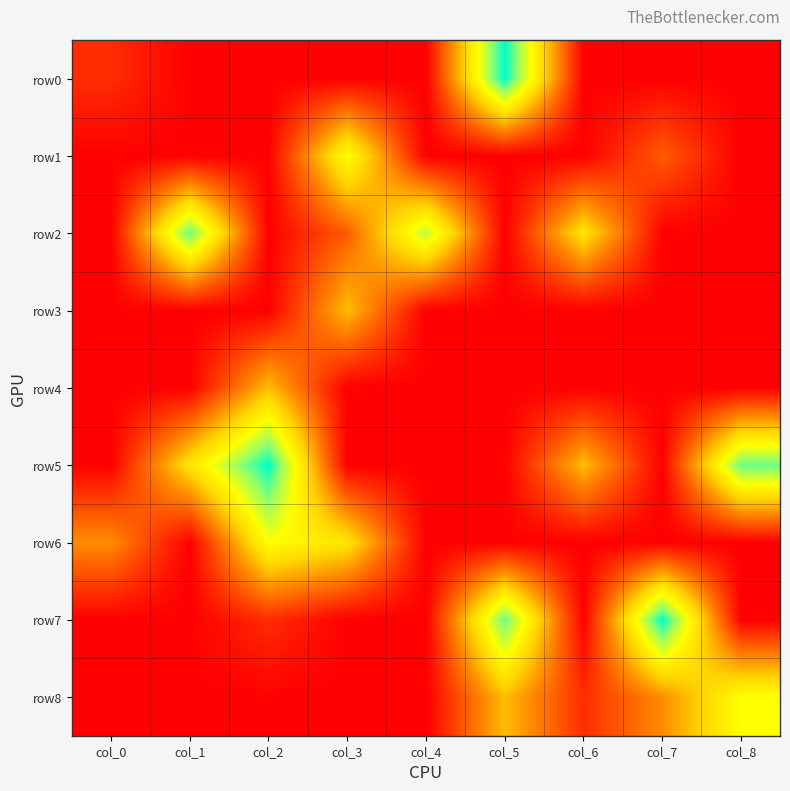

At which category is the sum across all series the highest?

col_5